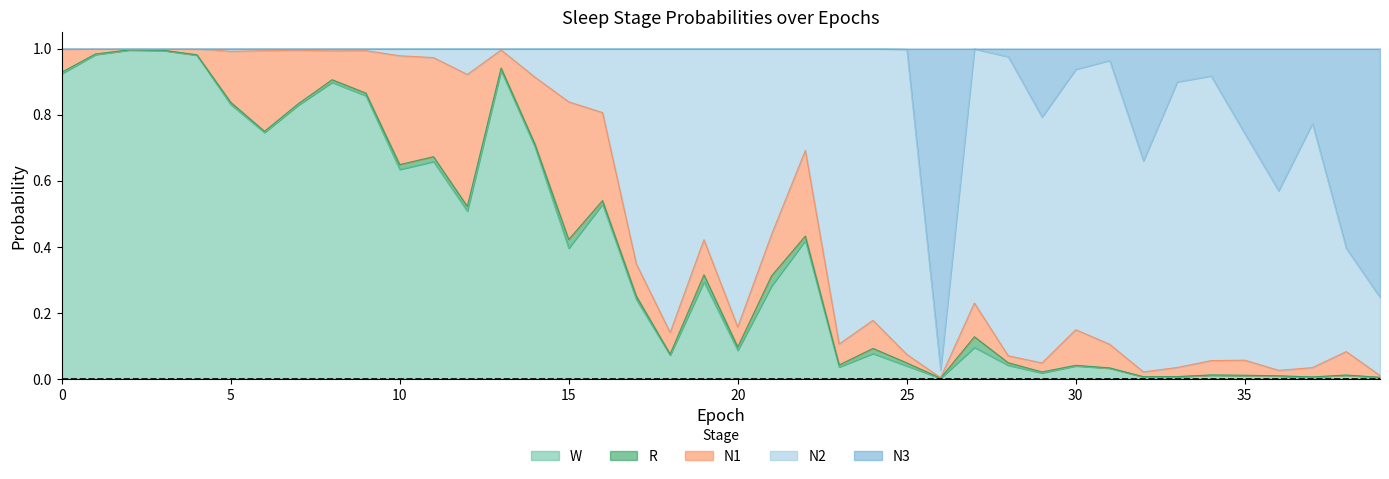

What is the maximum value for W?

1.0